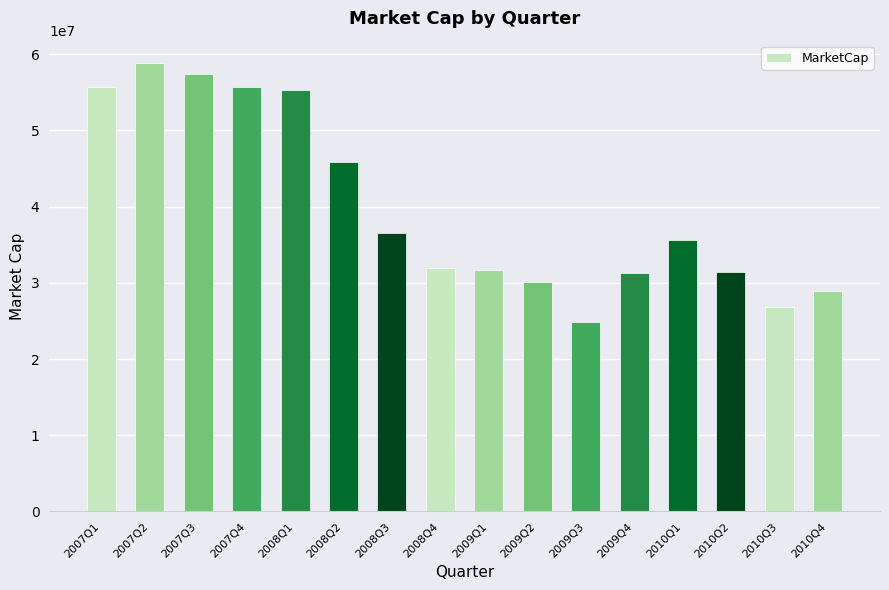

Does the chart contain any negative values?

No